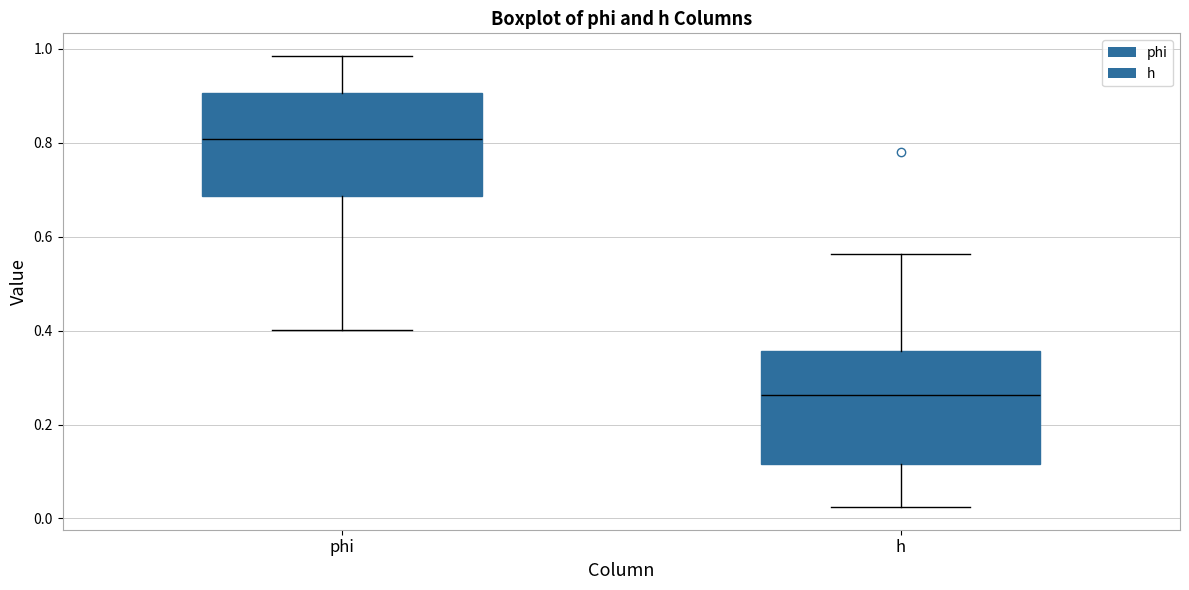

Which box has the lowest median line?

h